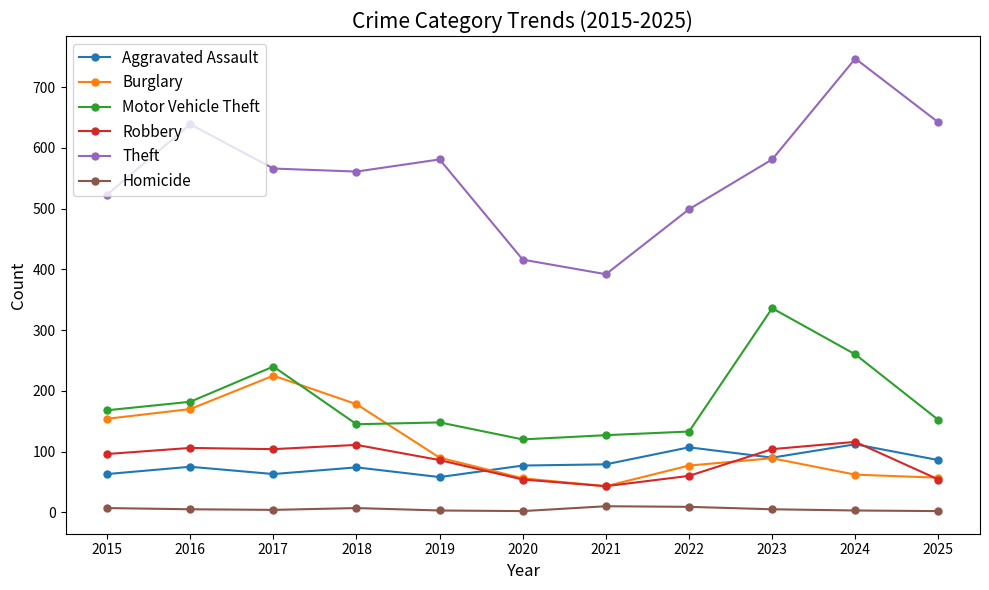

What is the total value across all series at 2021?

694